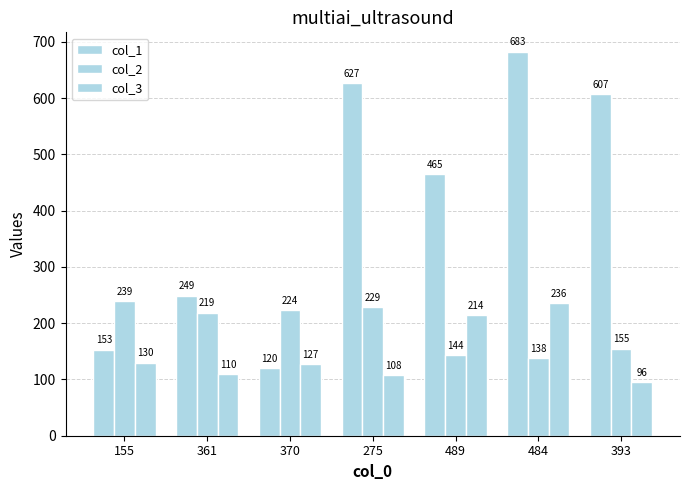

At how many categories does at least one series exceed 393?

4